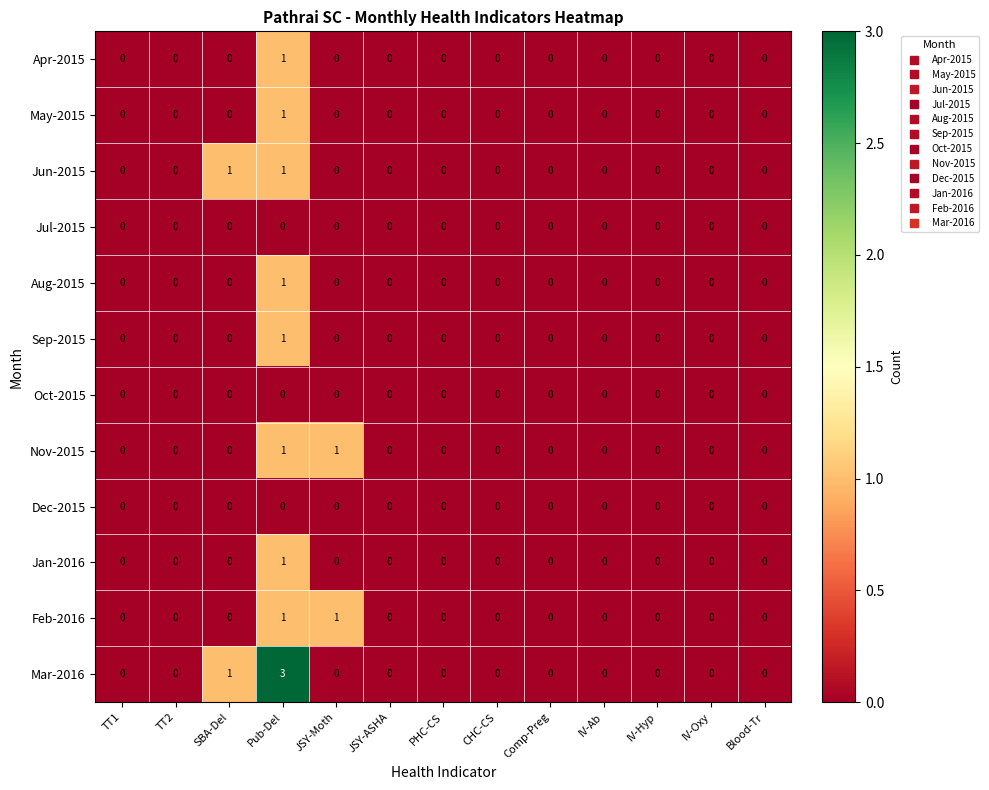

Count the number of data series in this chart.

12